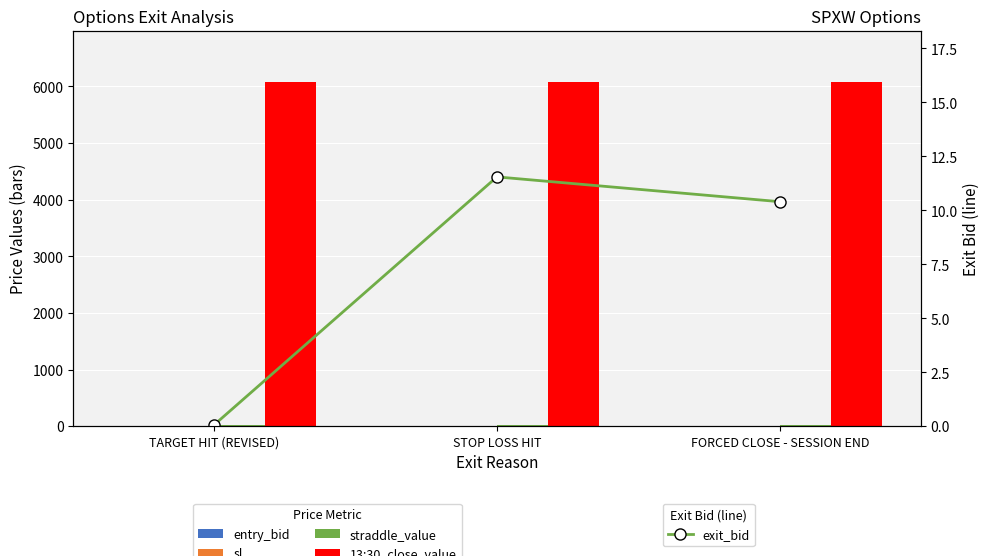

Is it true that 13:30_close_value equals 6074.7 at TARGET HIT (REVISED)?

True